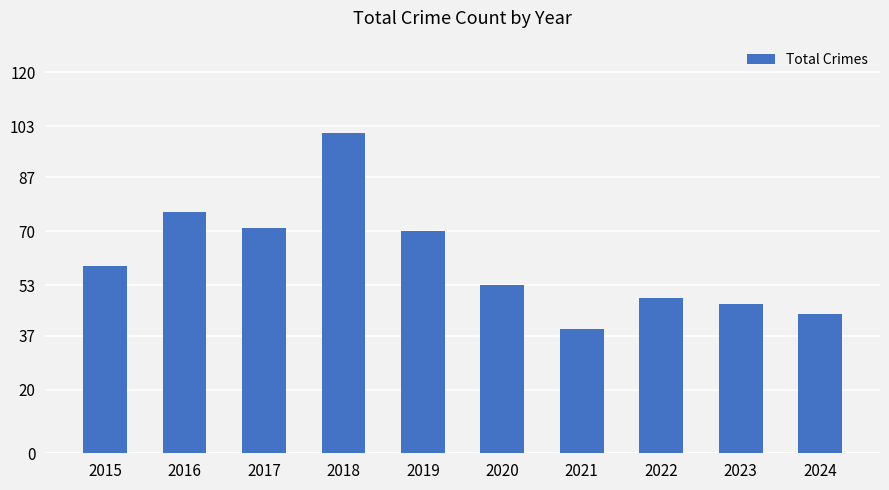

Count the number of data series in this chart.

1